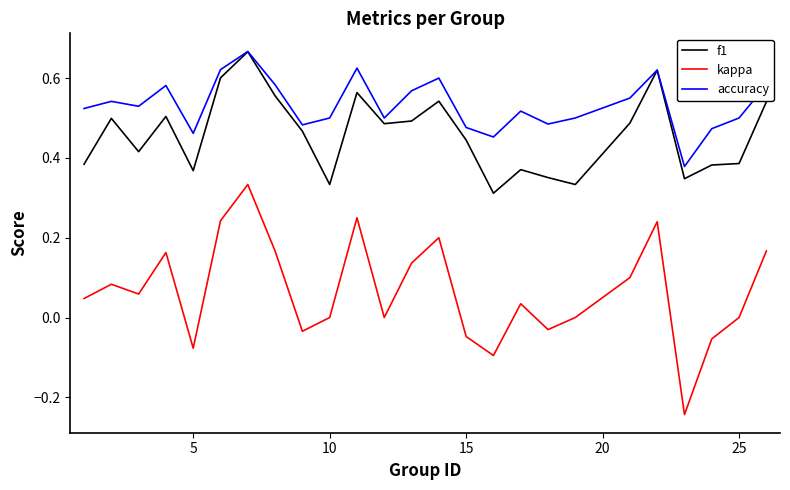

Rank the series by their average value, from highest to lowest.

accuracy, f1, kappa